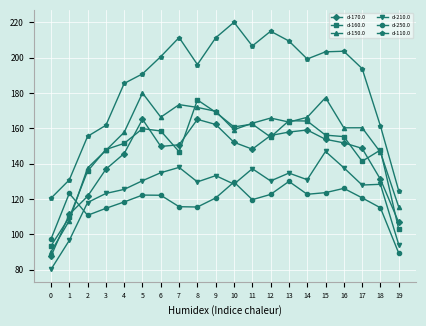

What is the total value across all series at 10?

950.1